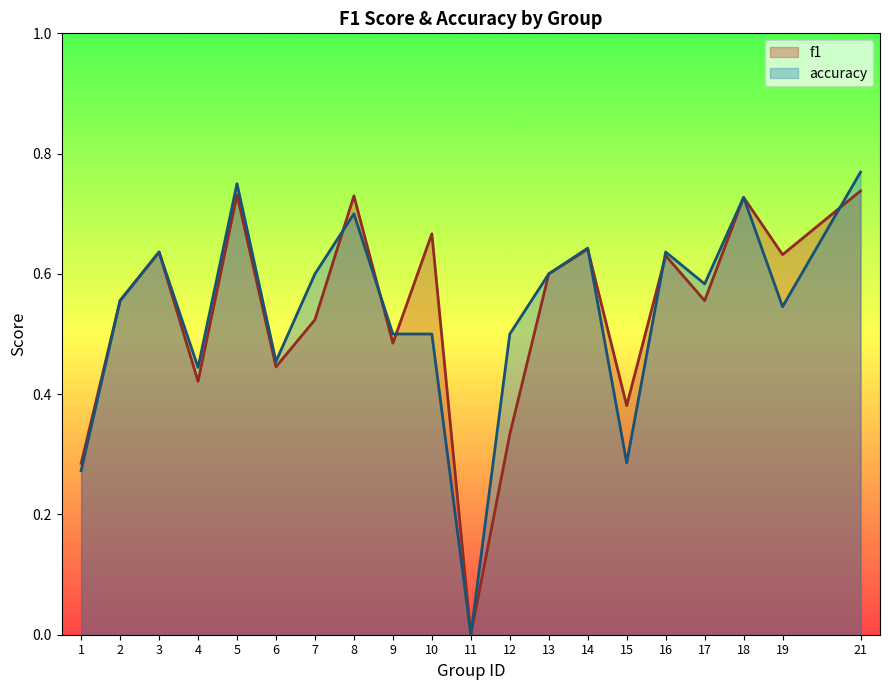

Where is f1 nearest to the value 0?

11